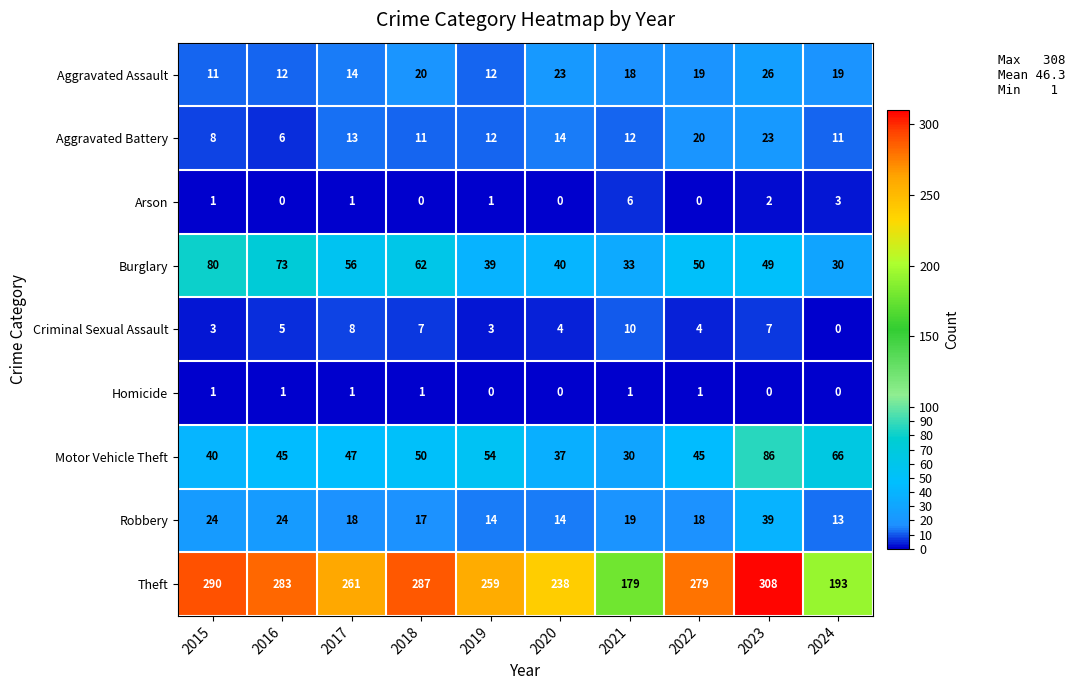

Which category has the lowest value in the Burglary series?

2024